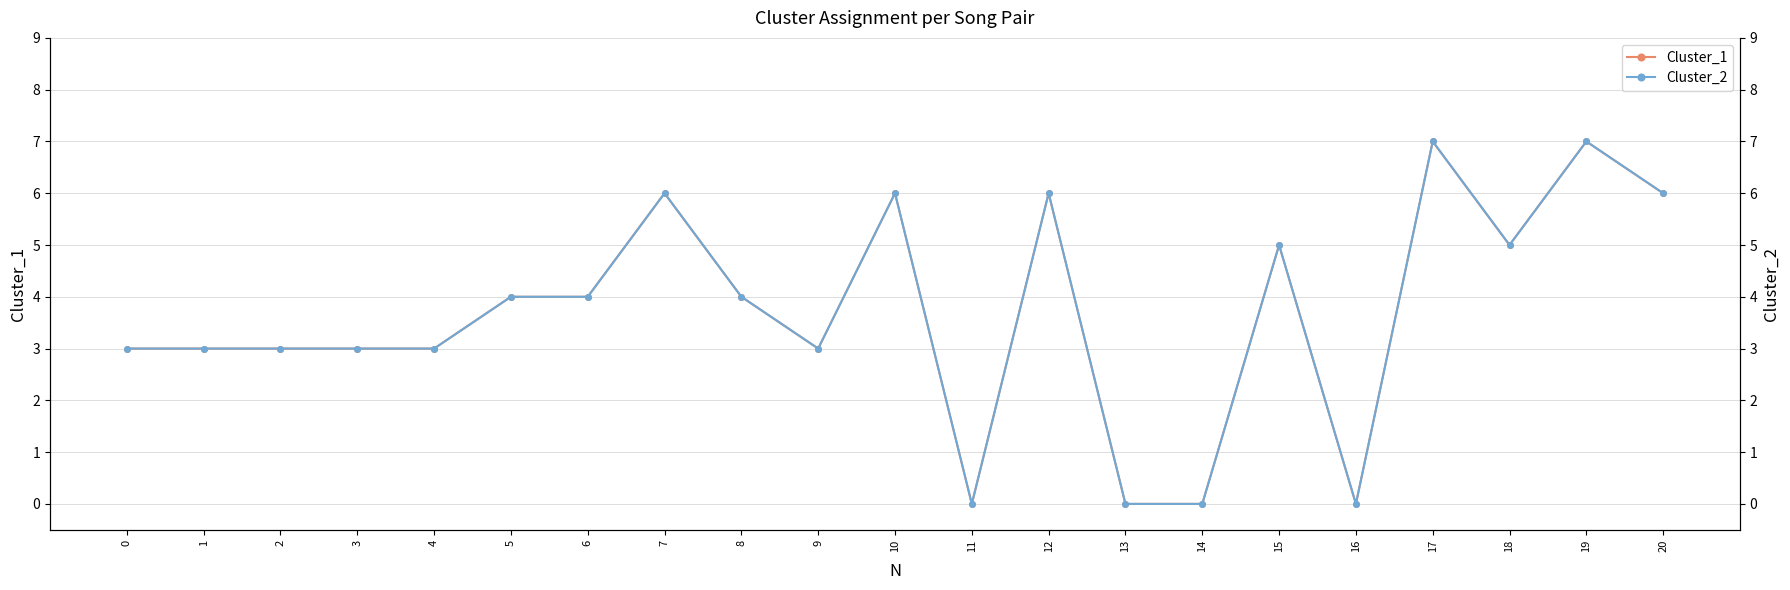

At which label does Cluster_1 reach its minimum?

11